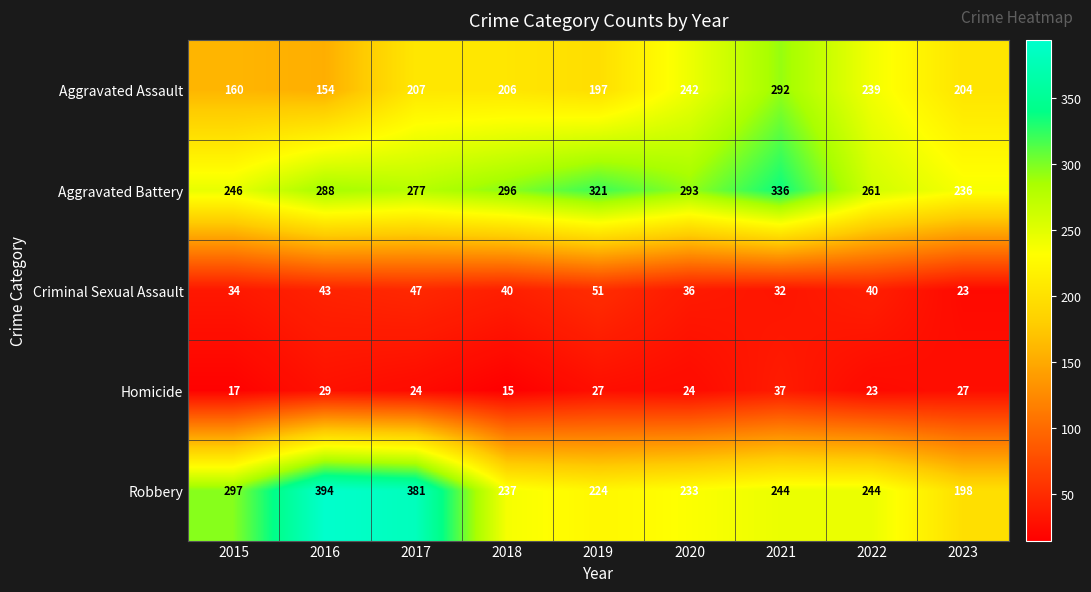

At how many categories does at least one series exceed 171?

9